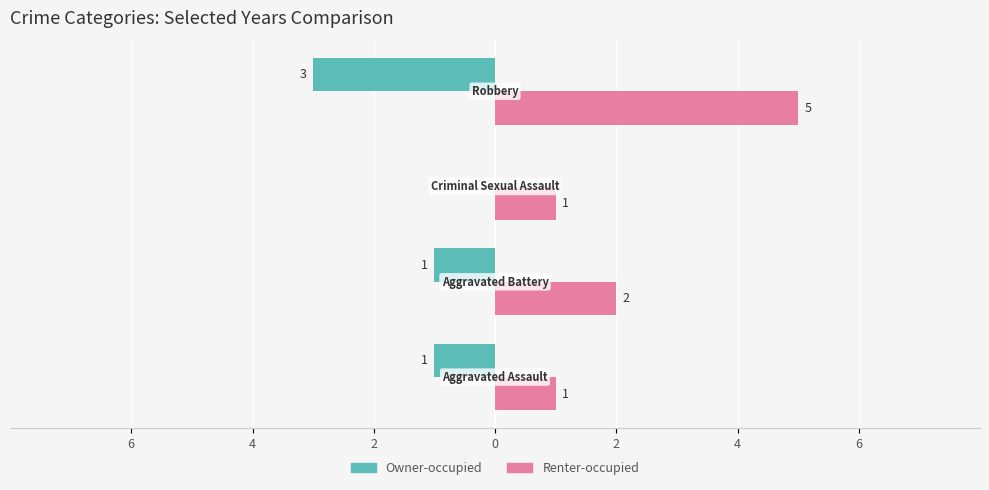

What are all the series names shown in the legend?

Owner-occupied, Renter-occupied